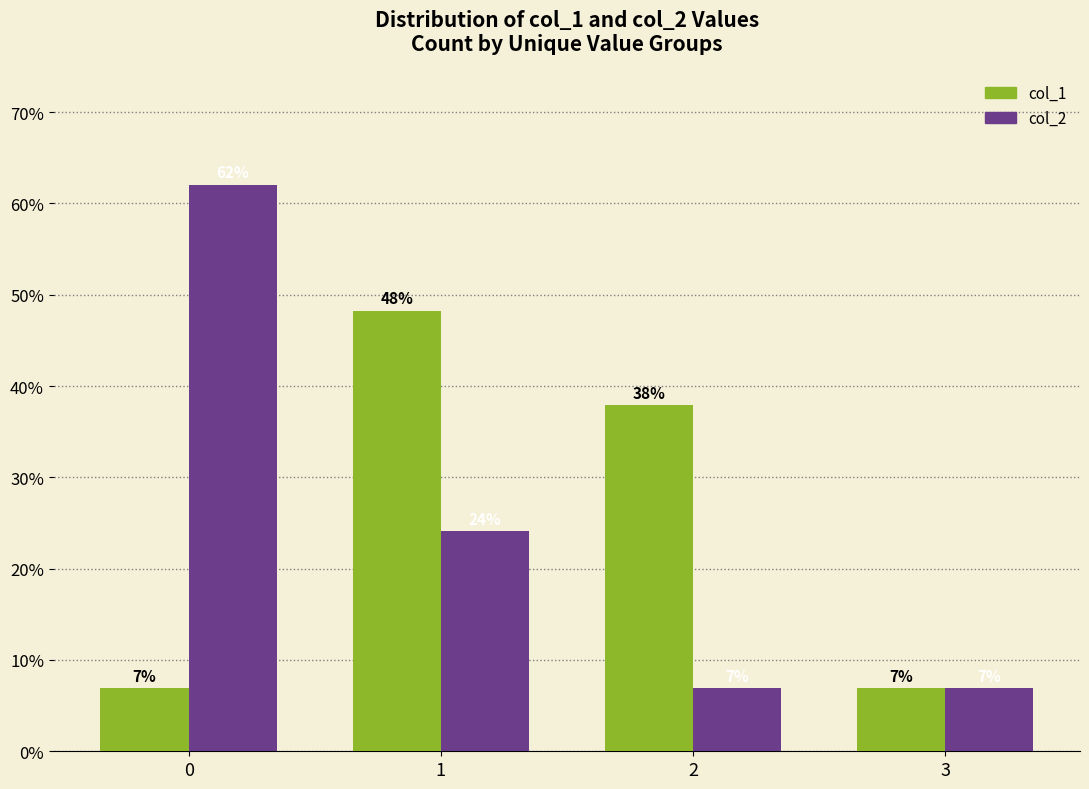

What are all the series names shown in the legend?

col_1, col_2